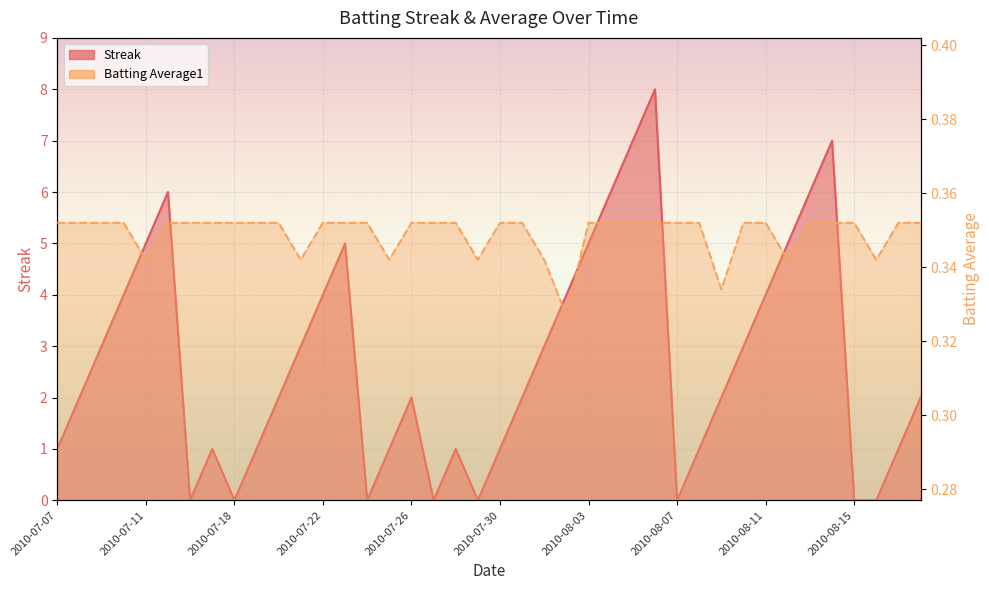

Between 2010-07-08 and 2010-07-23, which series saw the biggest shift?

Streak